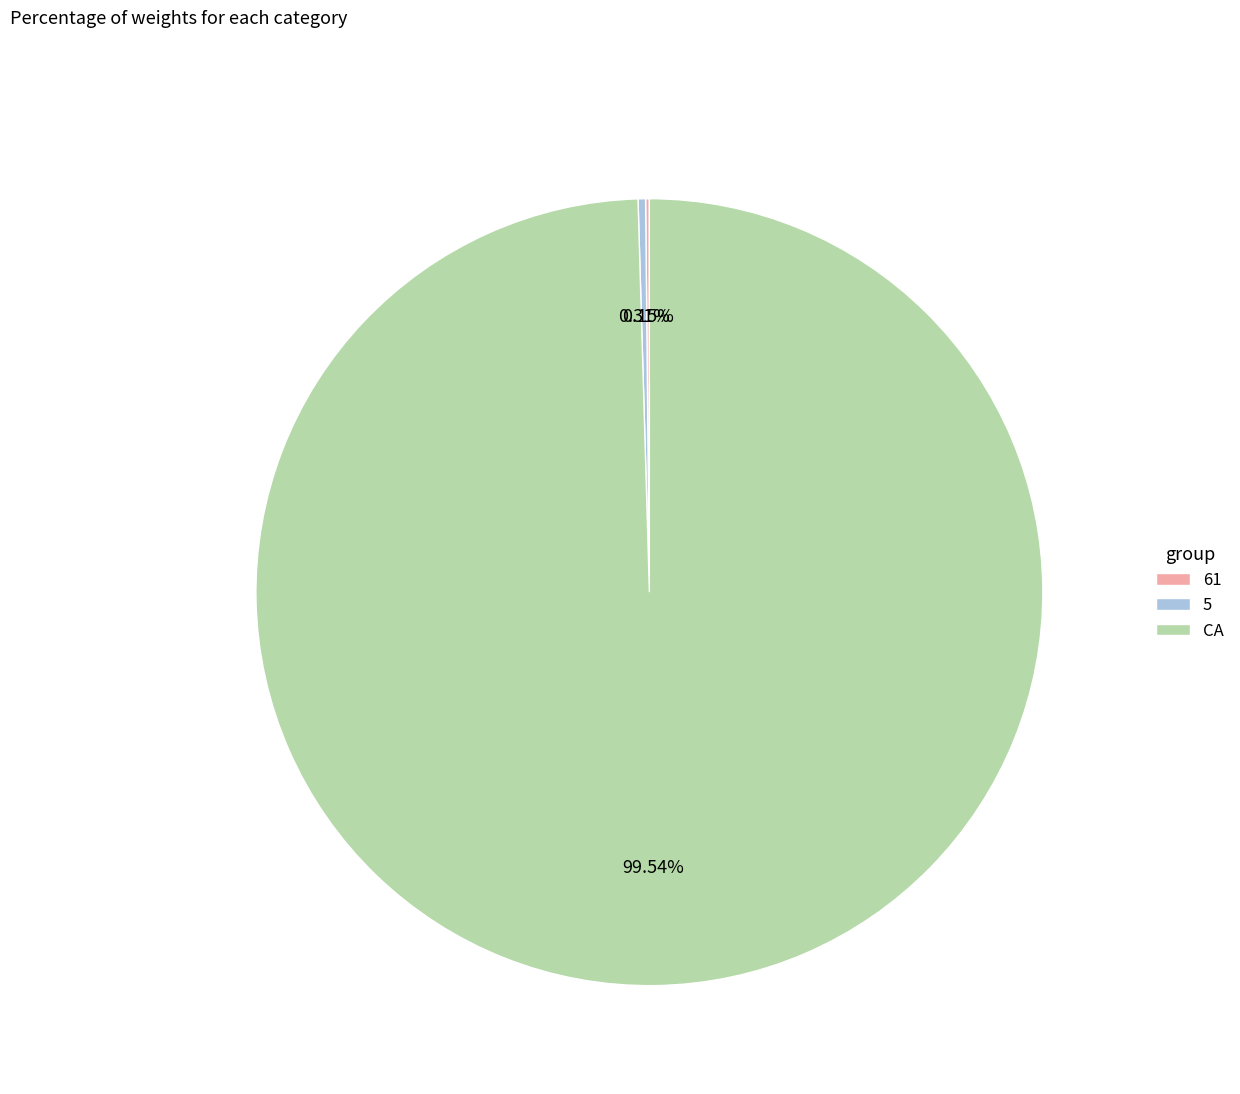

What is the largest slice in the pie chart?

CA